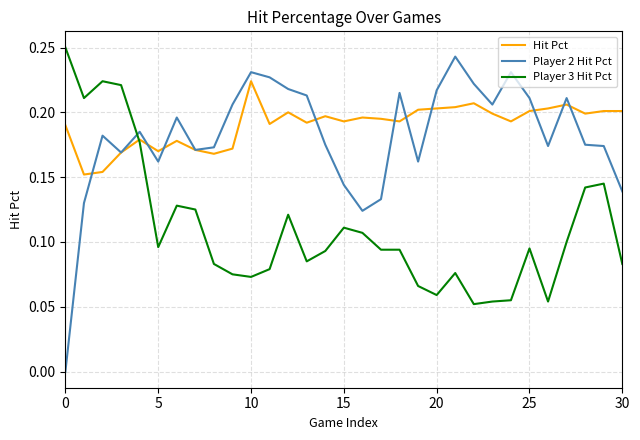

What are all the series names shown in the legend?

Hit Pct, Player 2 Hit Pct, Player 3 Hit Pct